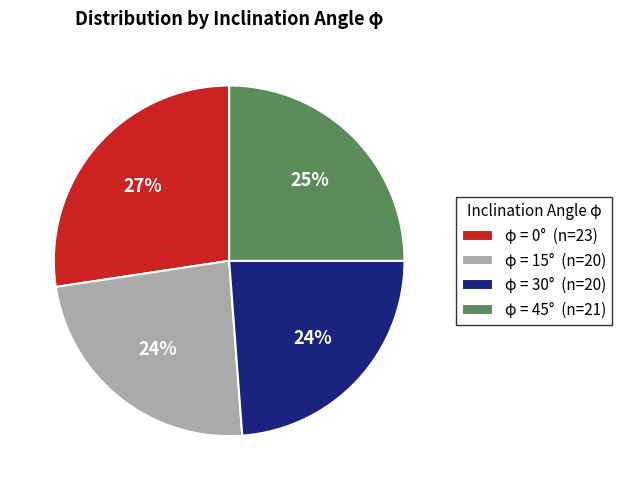

Is the sum of φ = 30° (n=20) and φ = 45° (n=21) greater than half?

No